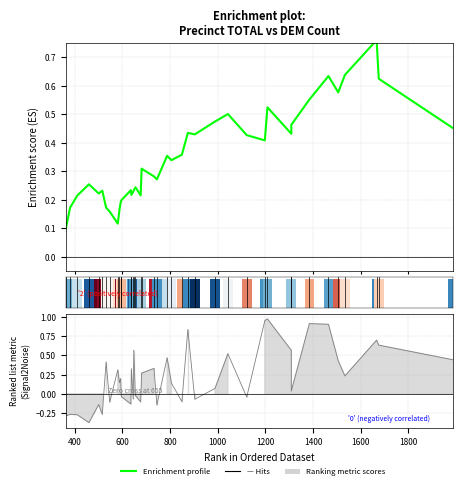

What is the label of the 36th bar from the right?

1000